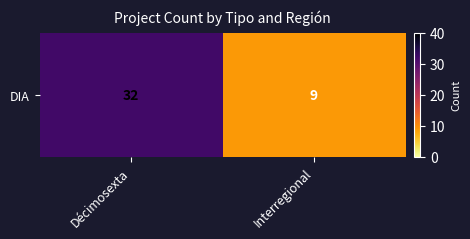

List the labels in order of value, smallest first.

Interregional, Décimosexta